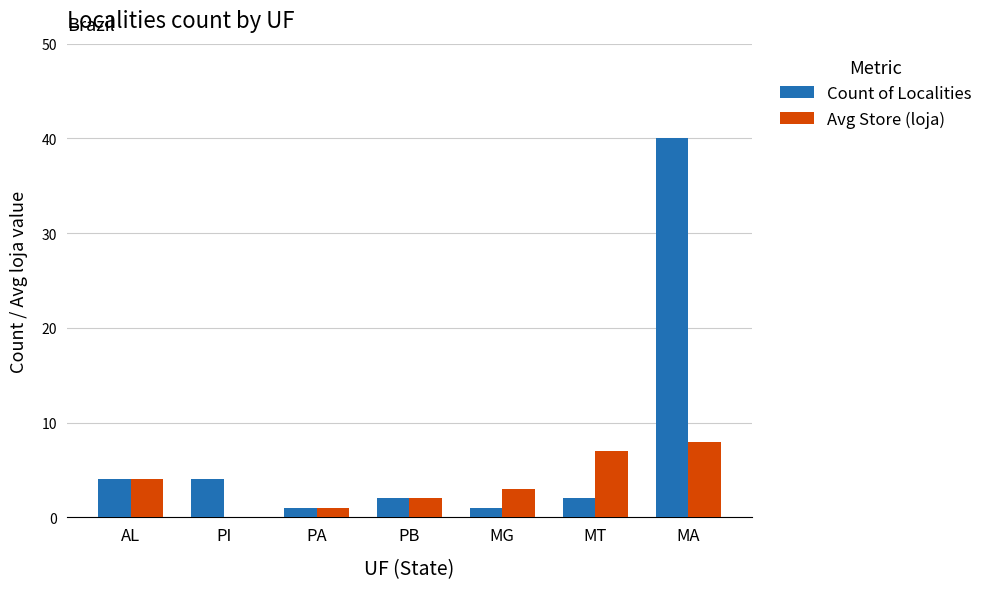

What value does the Count of Localities series have at PB?

2